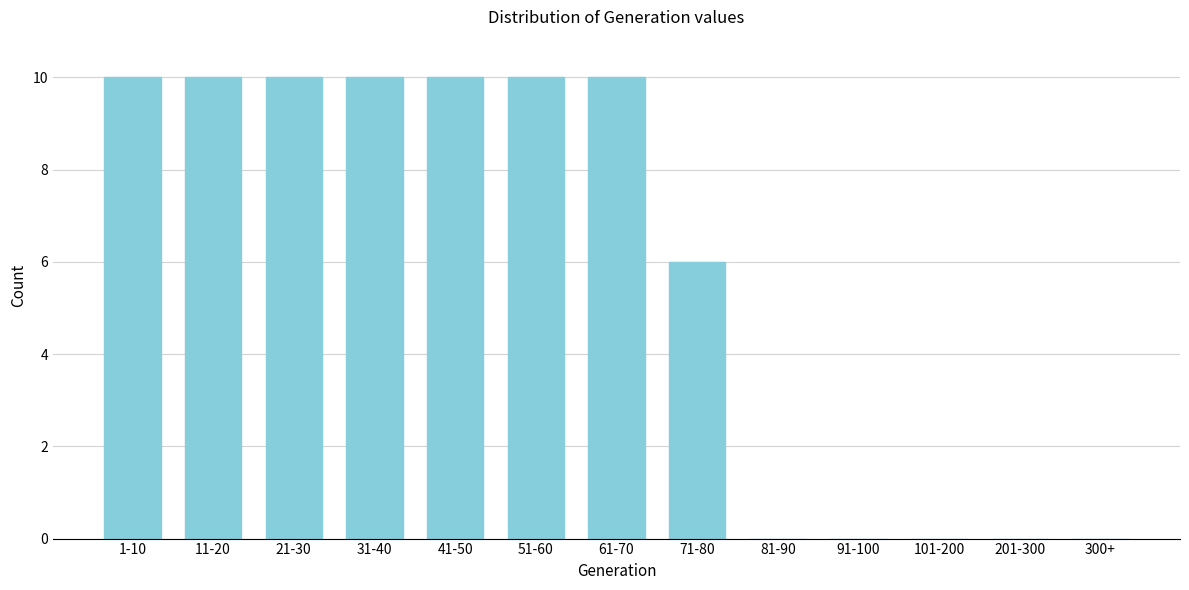

Reading left to right, what are all the values shown in this chart?

1-10=10	11-20=10	21-30=10	31-40=10	41-50=10	51-60=10	61-70=10	71-80=6	81-90=0	91-100=0	101-200=0	201-300=0	300+=0